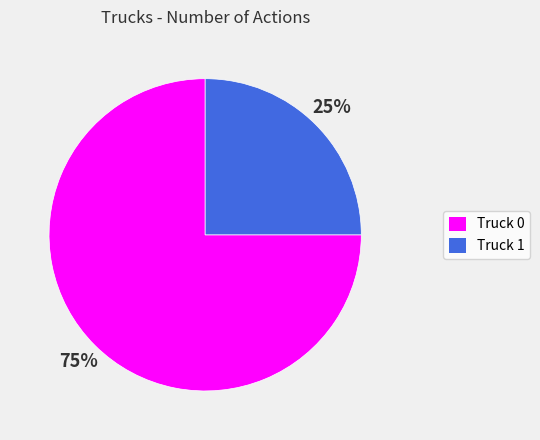

What is the majority slice?

Truck 0